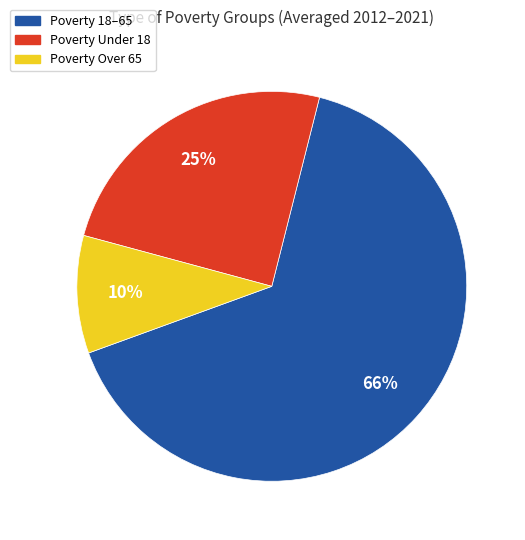

Rank the categories by value from lowest to highest.

Poverty Over 65, Poverty Under 18, Poverty 18–65